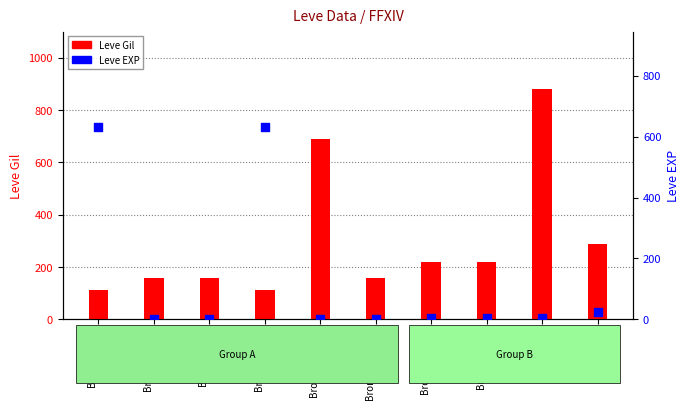

What is the total value across all series at Bronze Rivets?

742